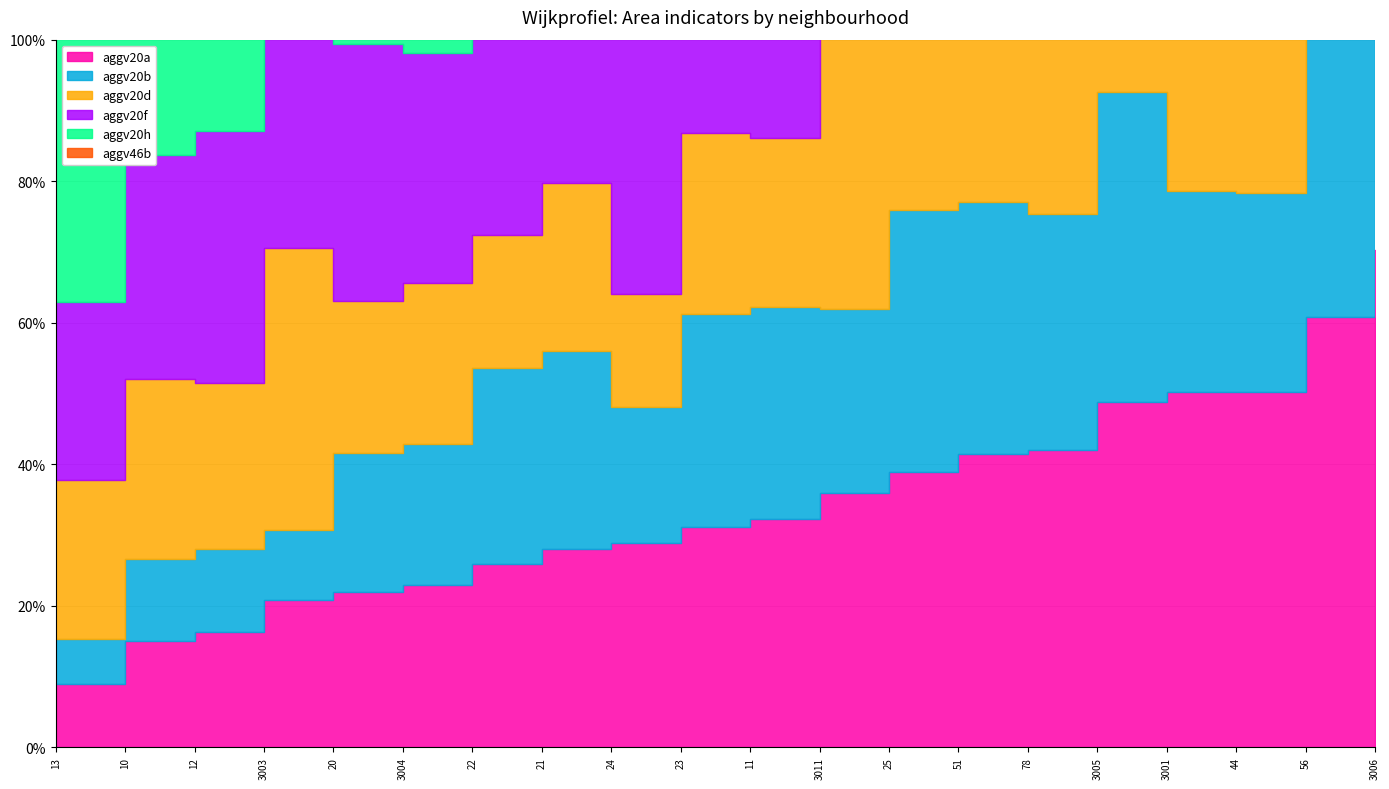

Read the aggv46b value at 25.

0.6